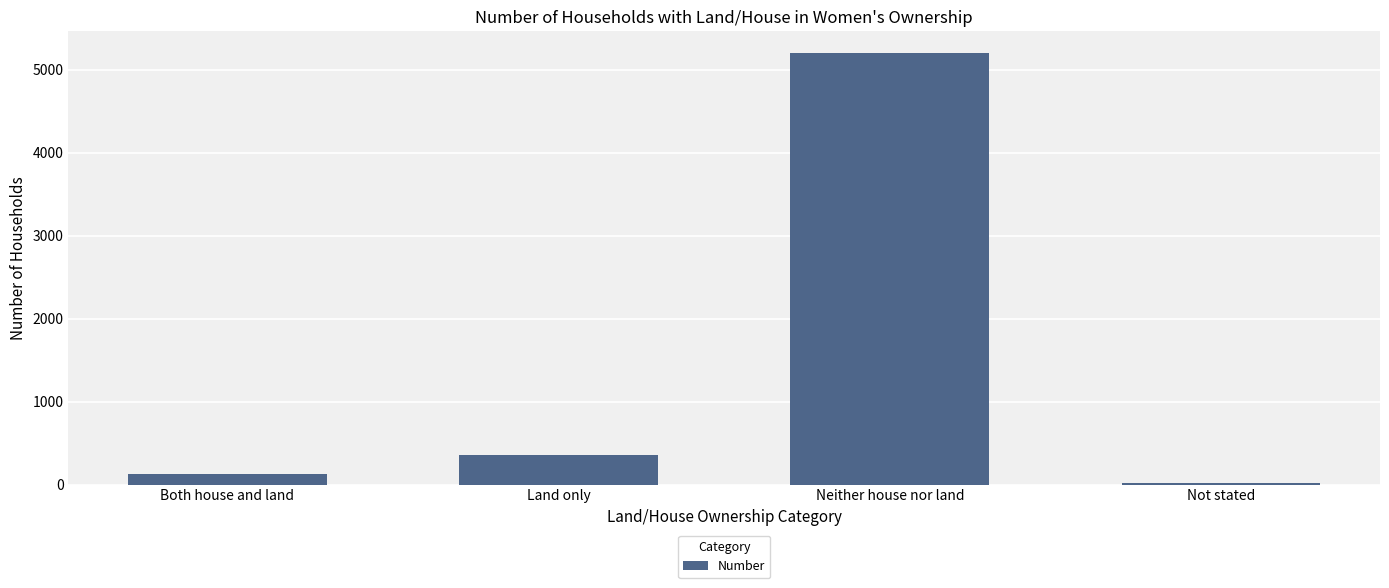

What position from the left is Not stated?

4